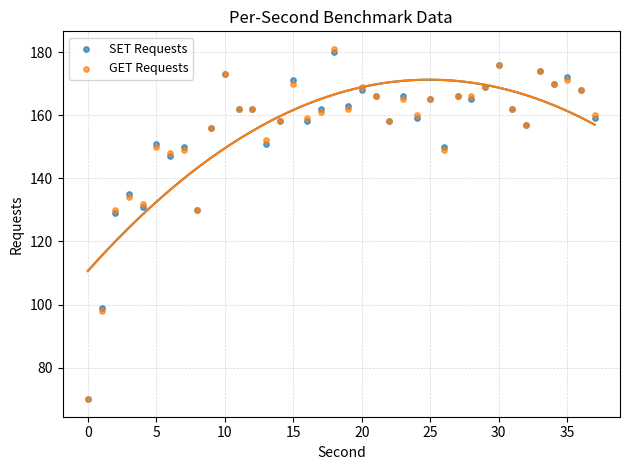

What are all the series names shown in the legend?

SET Requests, GET Requests